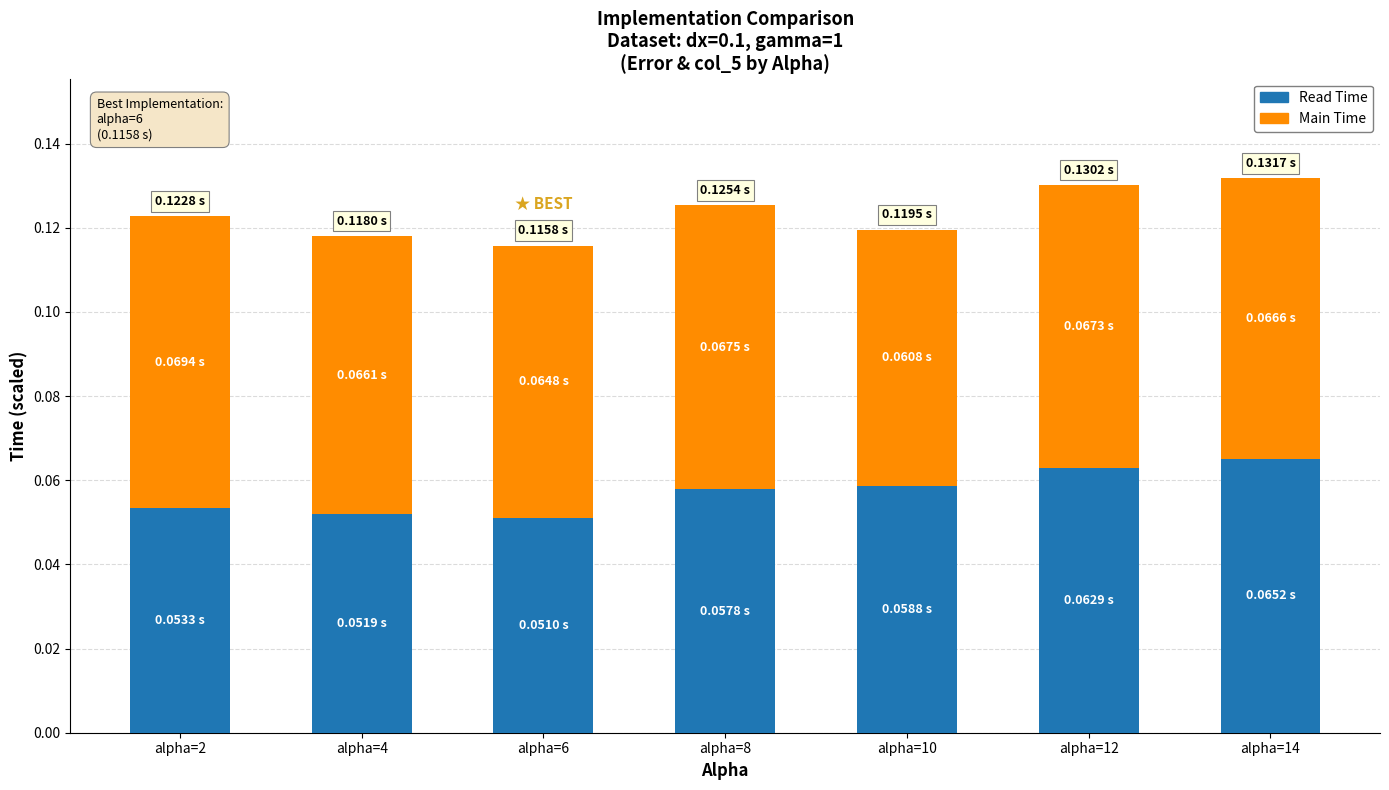

Count the number of categories in the chart.

7